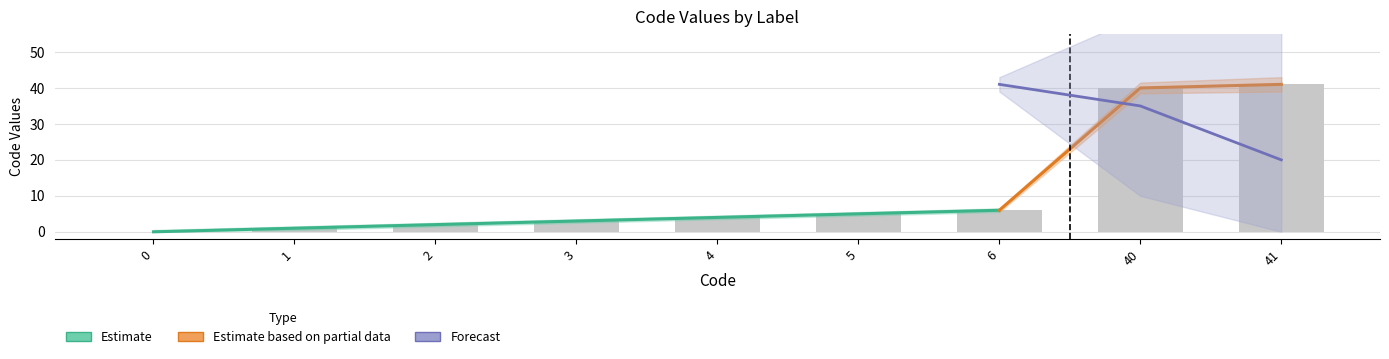

Between 6 and 2, which is larger?

6